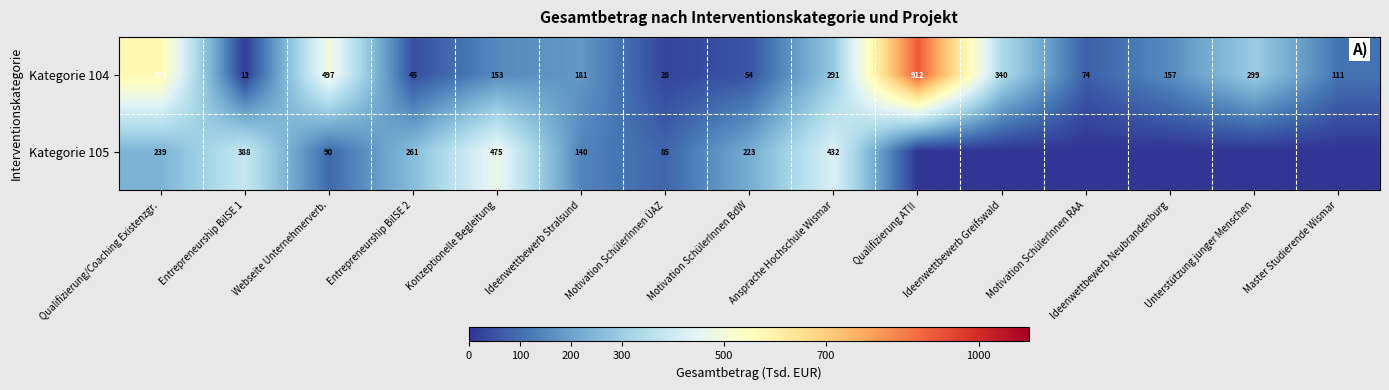

Rank the categories by Kategorie 104 value from lowest to highest.

Entrepreneurship BilSE 1, Motivation SchülerInnen ÜAZ, Entrepreneurship BilSE 2, Motivation SchülerInnen BdW, Motivation SchülerInnen RAA, Master Studierende Wismar, Konzeptionelle Begleitung, Ideenwettbewerb Neubrandenburg, Ideenwettbewerb Stralsund, Ansprache Hochschule Wismar, Unterstützung junger Menschen, Ideenwettbewerb Greifswald, Webseite Unternehmerverb., Qualifizierung/Coaching Existenzgr., Qualifizierung ATII